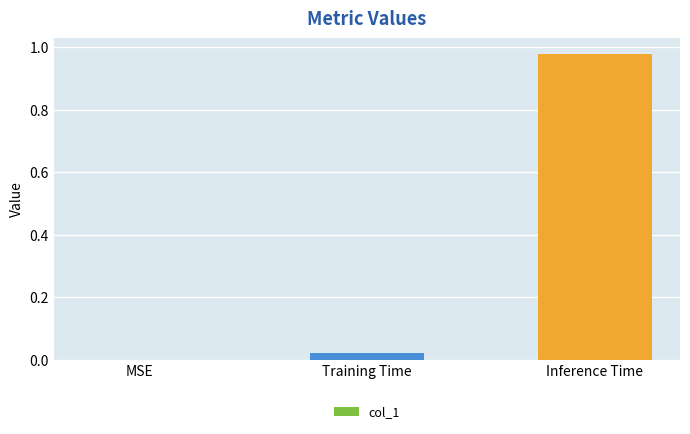

Which label corresponds to the largest value in the chart?

Inference Time